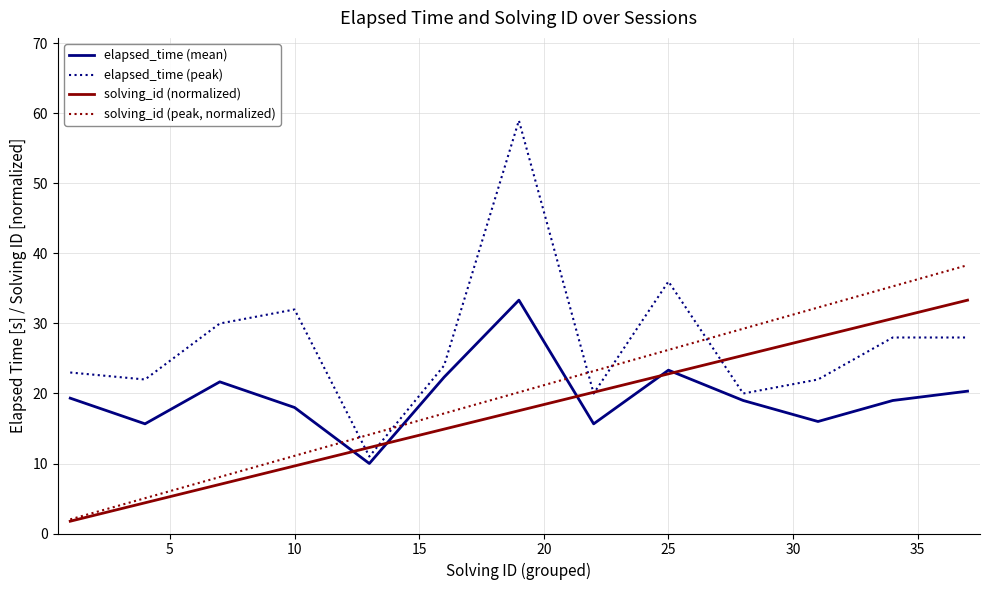

What is the maximum value for solving_id (normalized)?

33.3